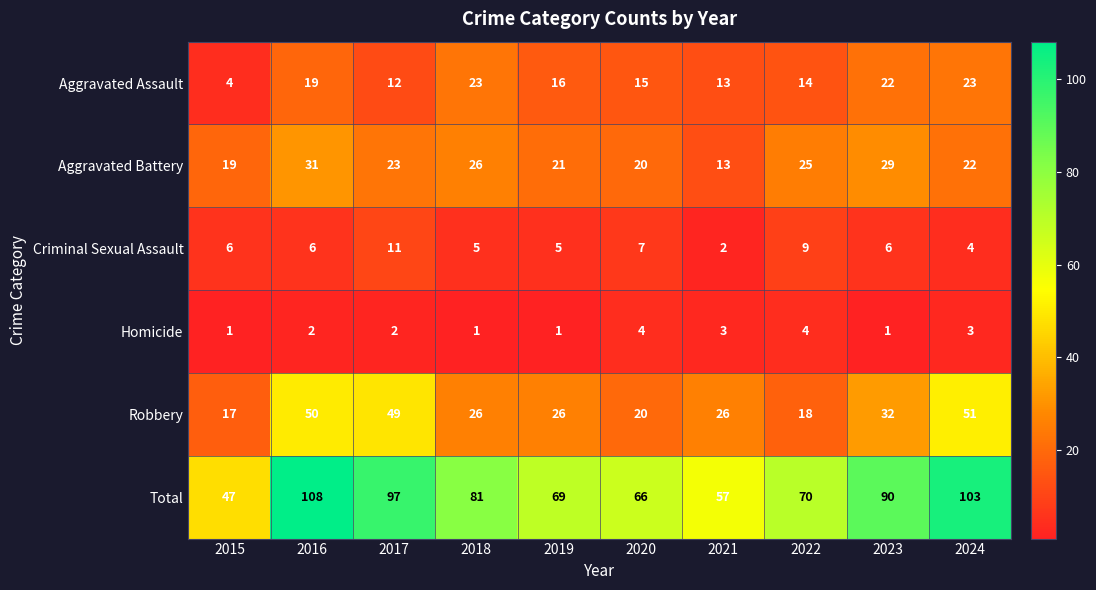

What is the difference between the maximum and minimum values in the Total series?

61